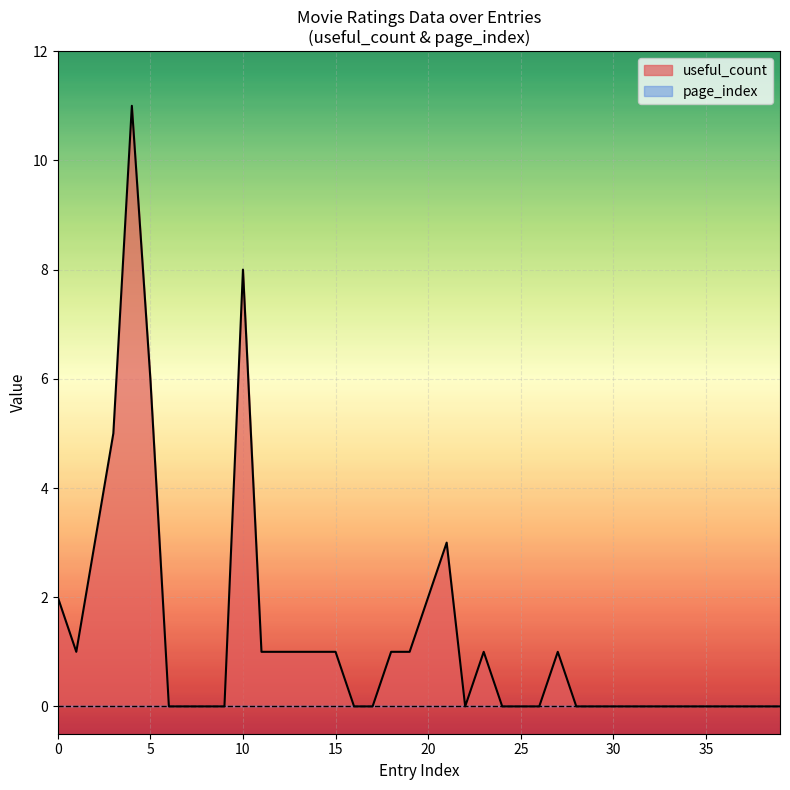

Is it true that the value at 2018-04-05 is 4?

False